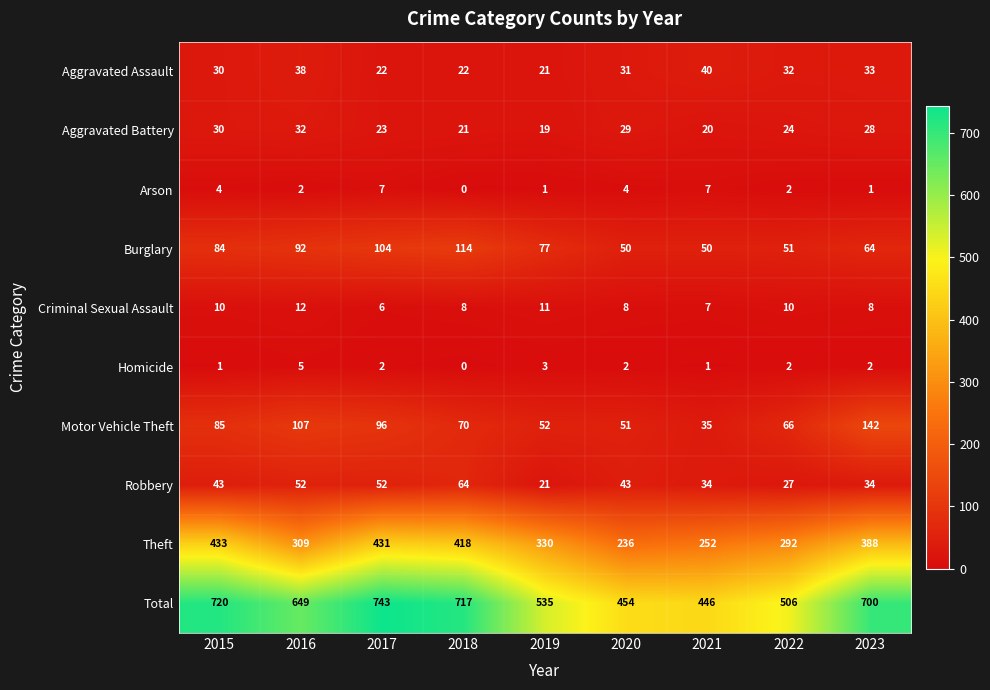

Rank the series by their maximum value, from highest to lowest.

Total, Theft, Motor Vehicle Theft, Burglary, Robbery, Aggravated Assault, Aggravated Battery, Criminal Sexual Assault, Arson, Homicide